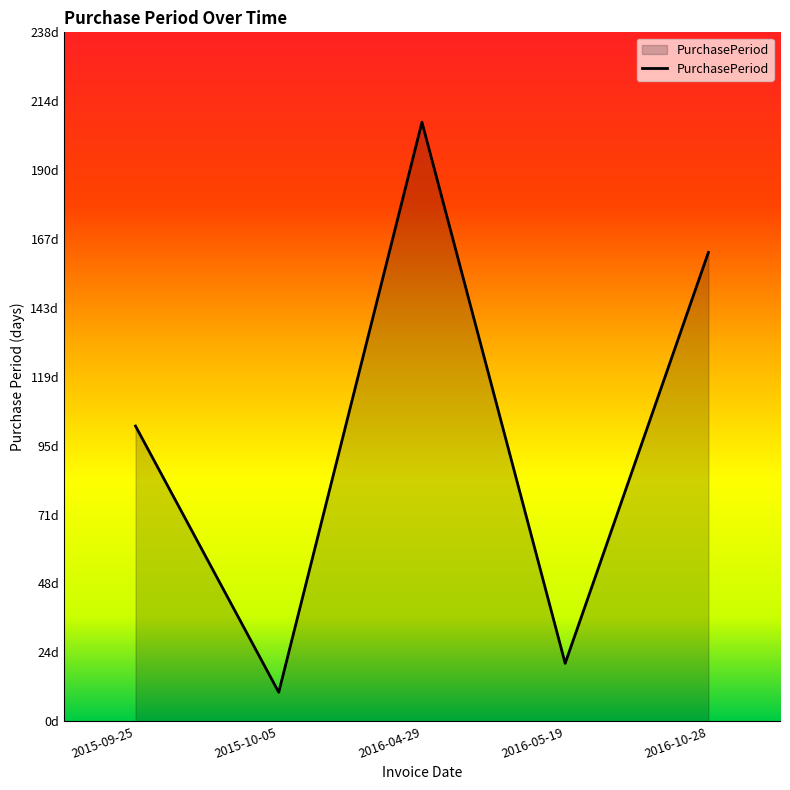

Does the chart have visible grid lines?

No